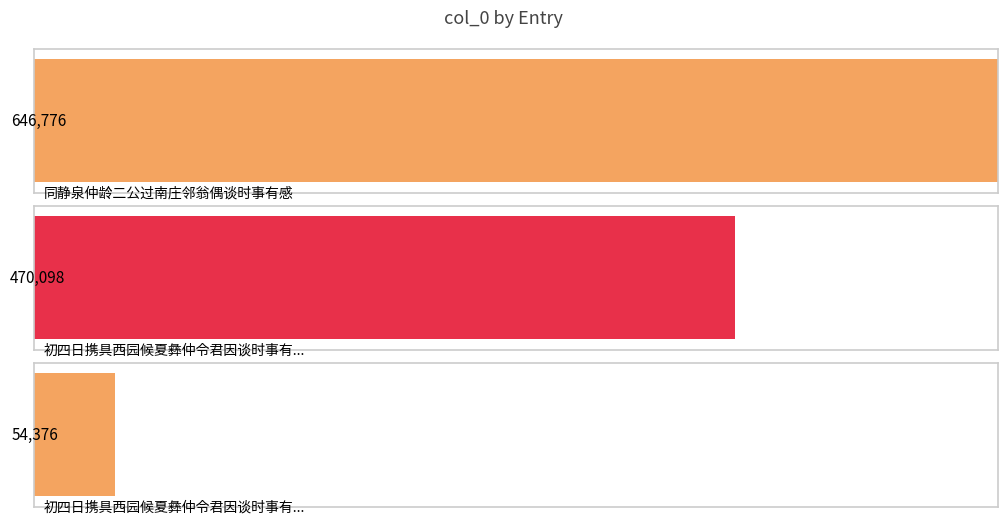

What is the greatest value displayed?

646776